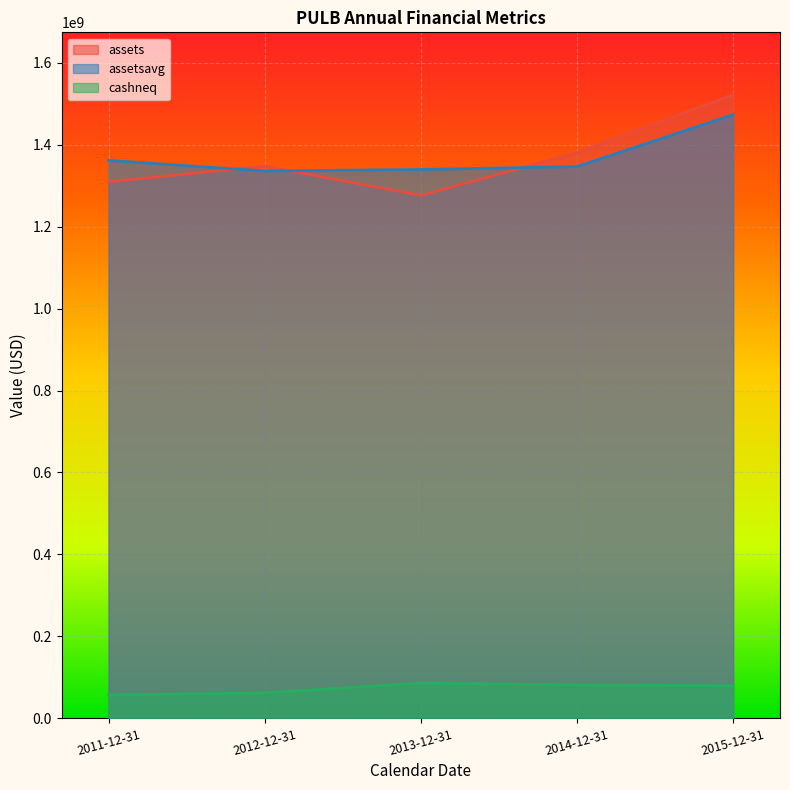

At which category does the chart reach its peak across all series?

2015-12-31